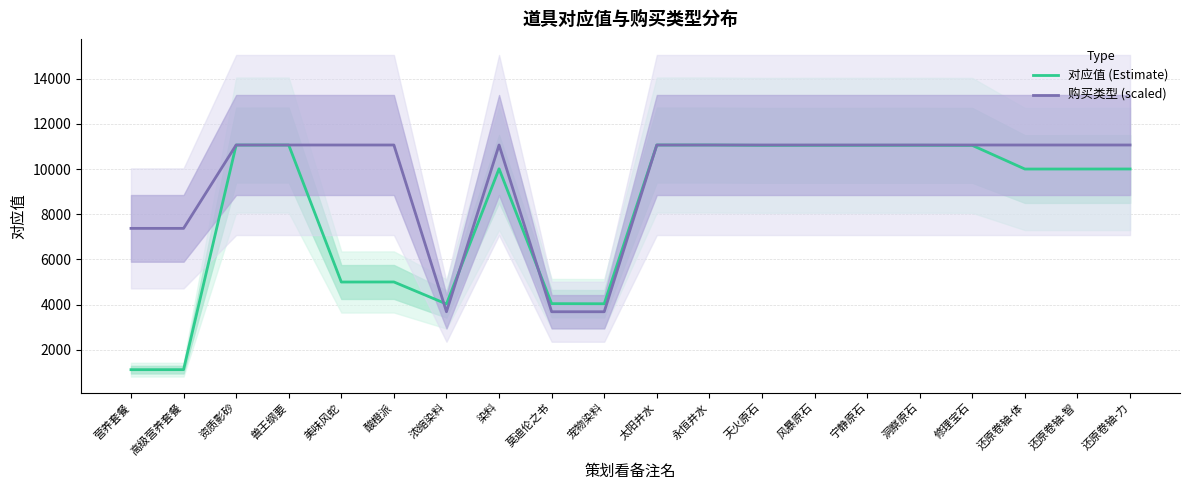

At which category does the chart reach its peak across all series?

永恒井水